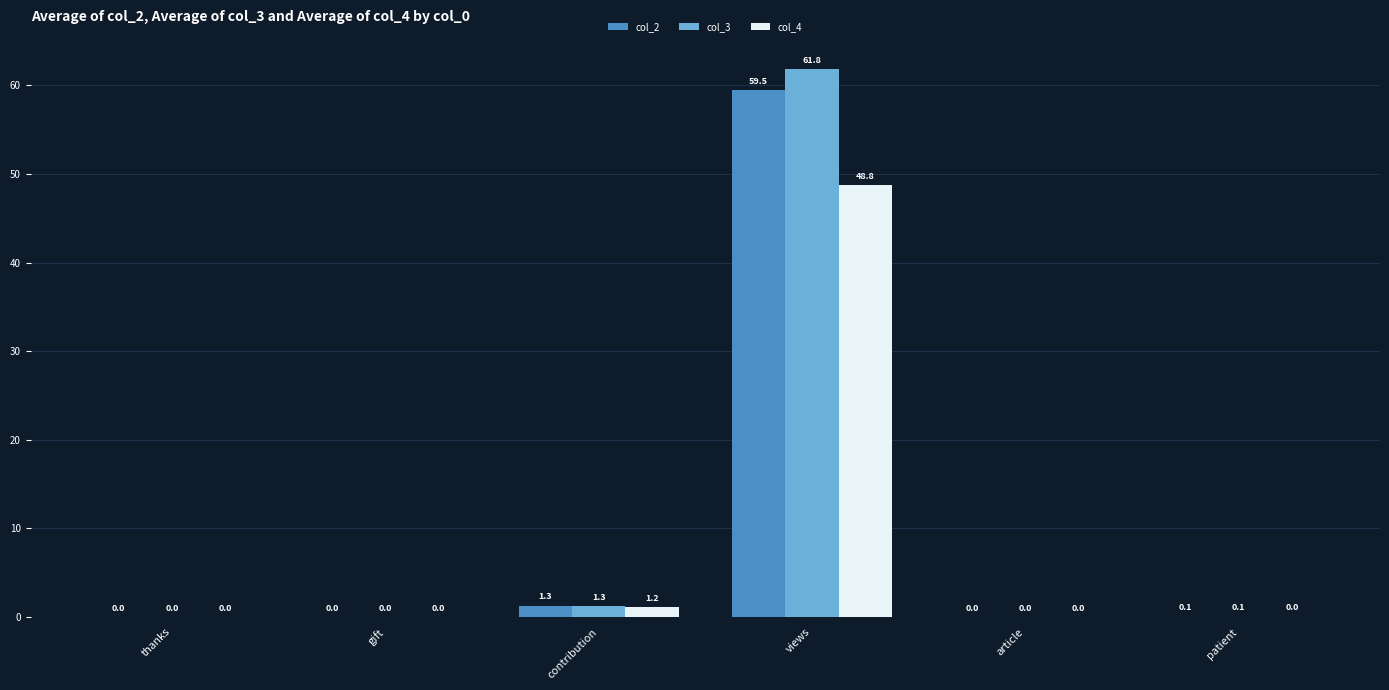

Are the bars grouped side by side (vs. stacked)?

Yes